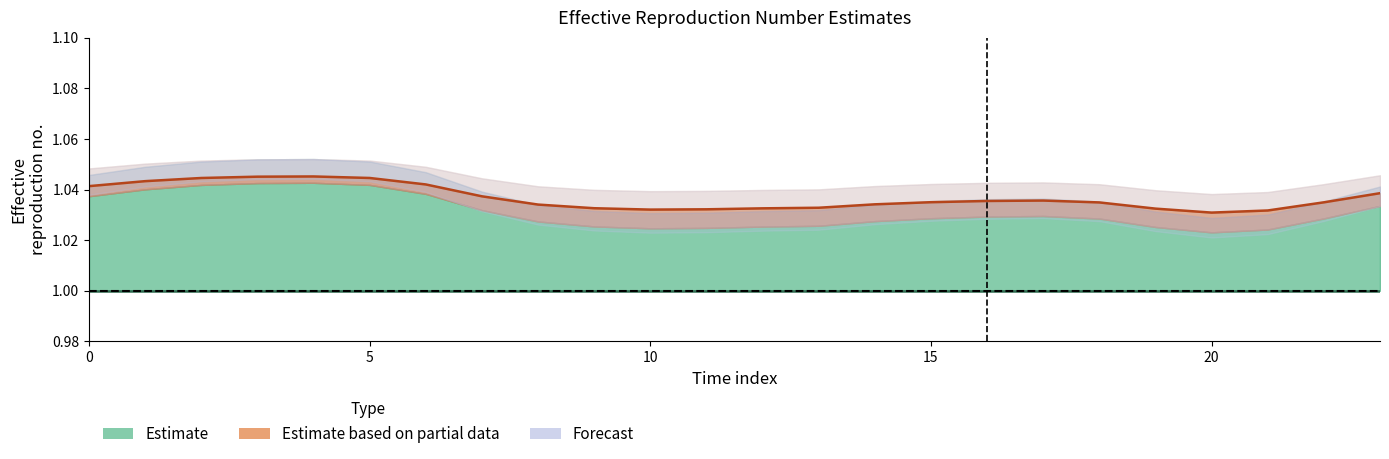

The value of Estimate based on partial data at 0 is 1.0. True or false?

True